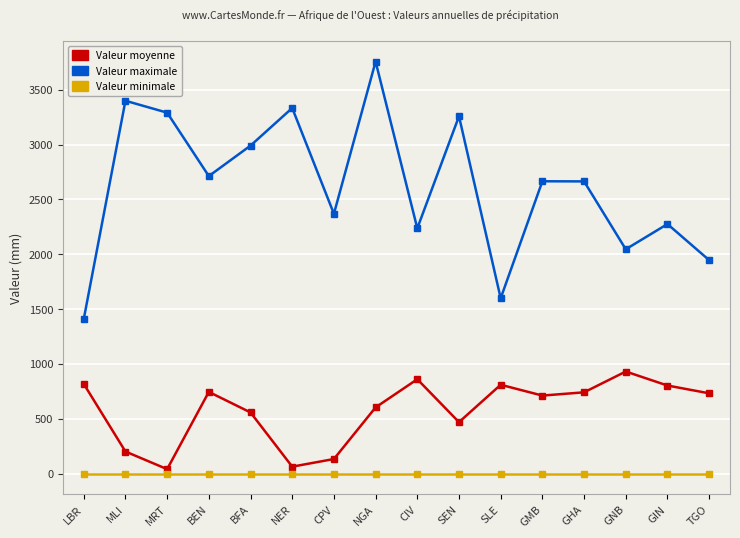

How many data points in Valeur maximale are less than 2665?

8